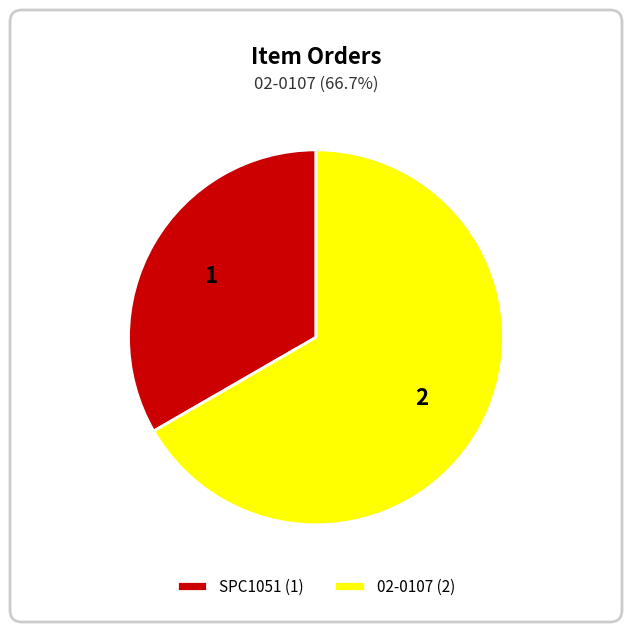

Do 02-0107 (2) and SPC1051 (1) together represent more than half of the pie?

Yes